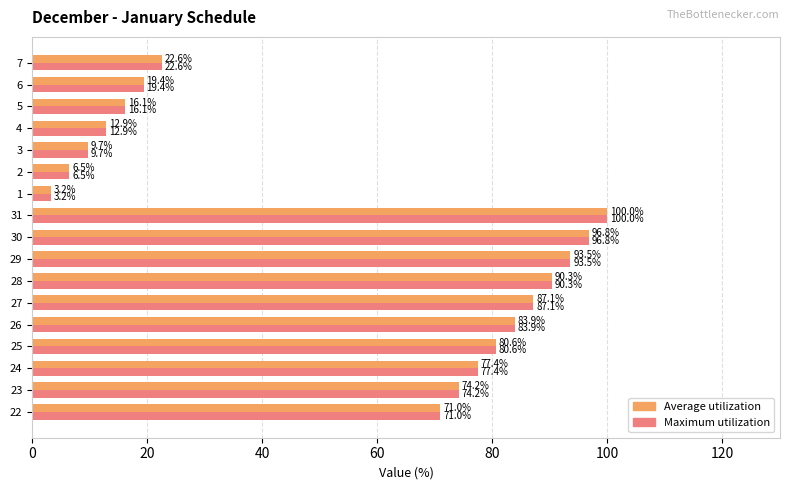

Rank the categories by Average utilization value from highest to lowest.

31, 30, 29, 28, 27, 26, 25, 24, 23, 22, 7, 6, 5, 4, 3, 2, 1